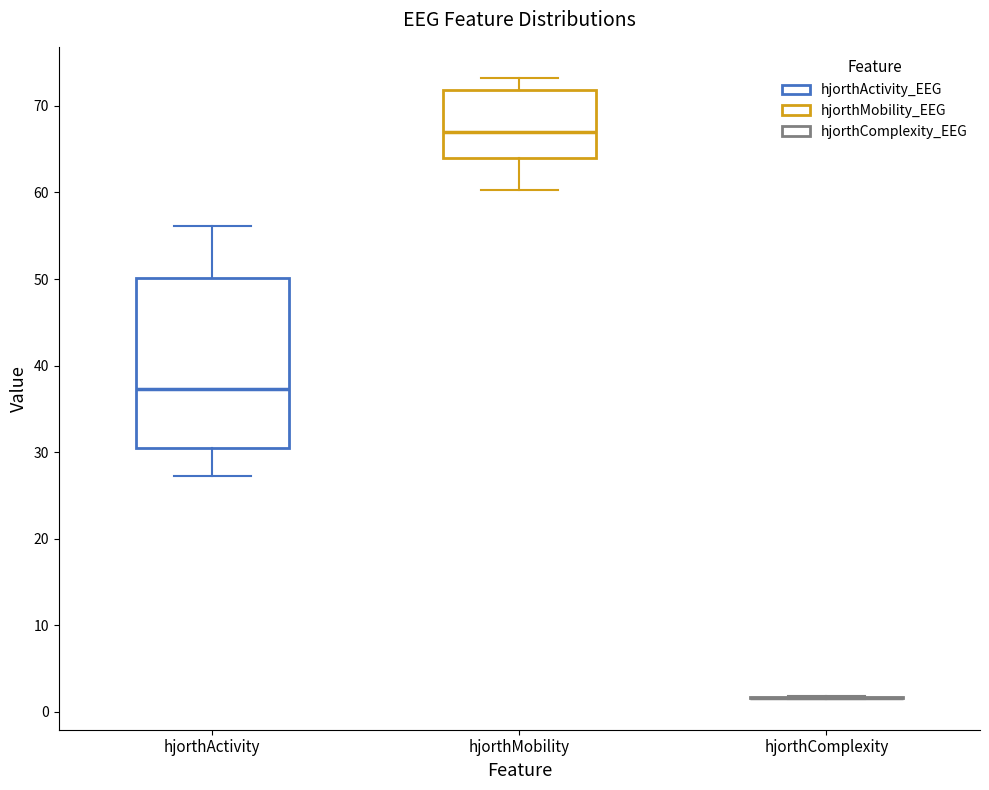

Reading left to right, transcribe this box plot: for each box, give where its median line is, the range the box spans, and where its two whiskers end, as read against the y-axis. The values are not printed on the chart, so give them approximately, as read against the axis.

hjorthActivity: median 37, box 30 to 50, whiskers 27 to 56
hjorthMobility: median 67, box 64 to 72, whiskers 60 to 73
hjorthComplexity: box collapsed to a line at 2, whiskers 2 to 2